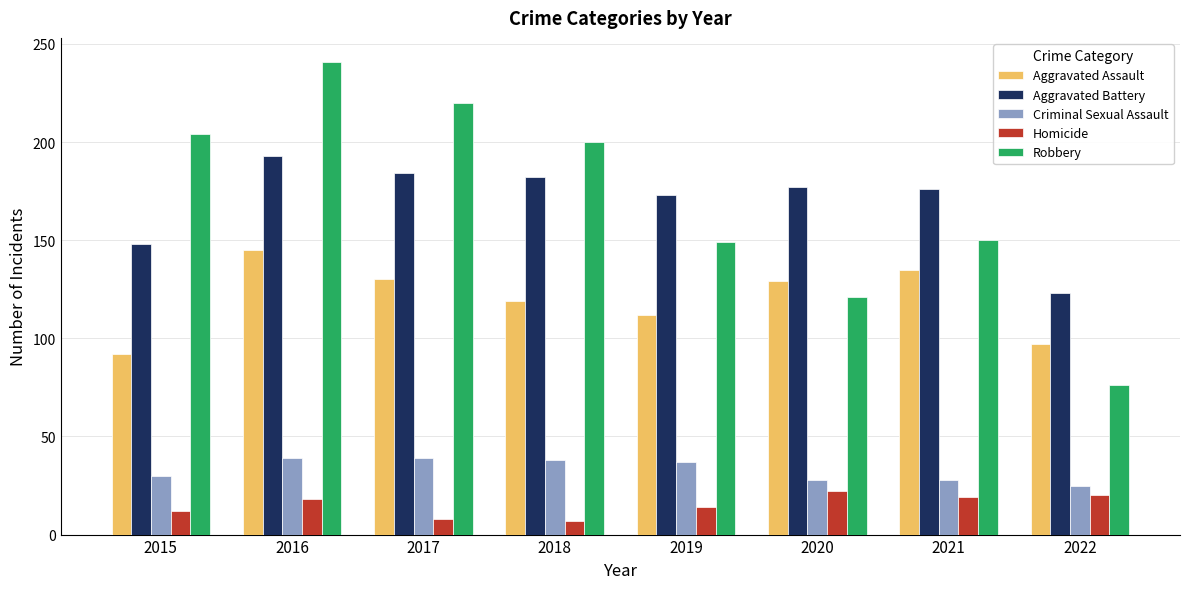

List the series in order of their peak value, highest first.

Robbery, Aggravated Battery, Aggravated Assault, Criminal Sexual Assault, Homicide